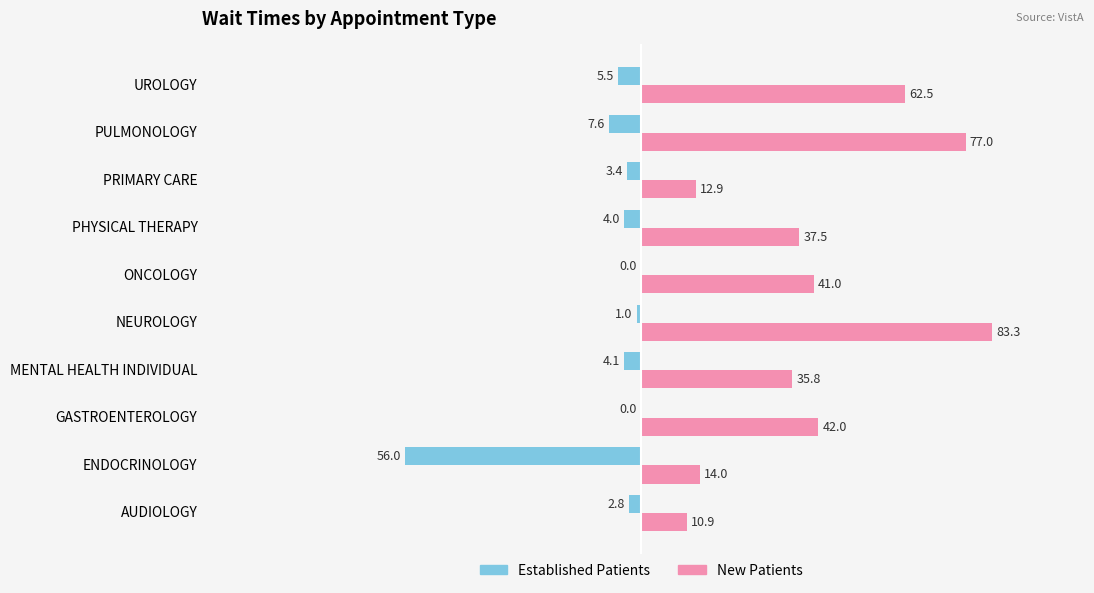

What is the maximum value shown in the chart?

83.3